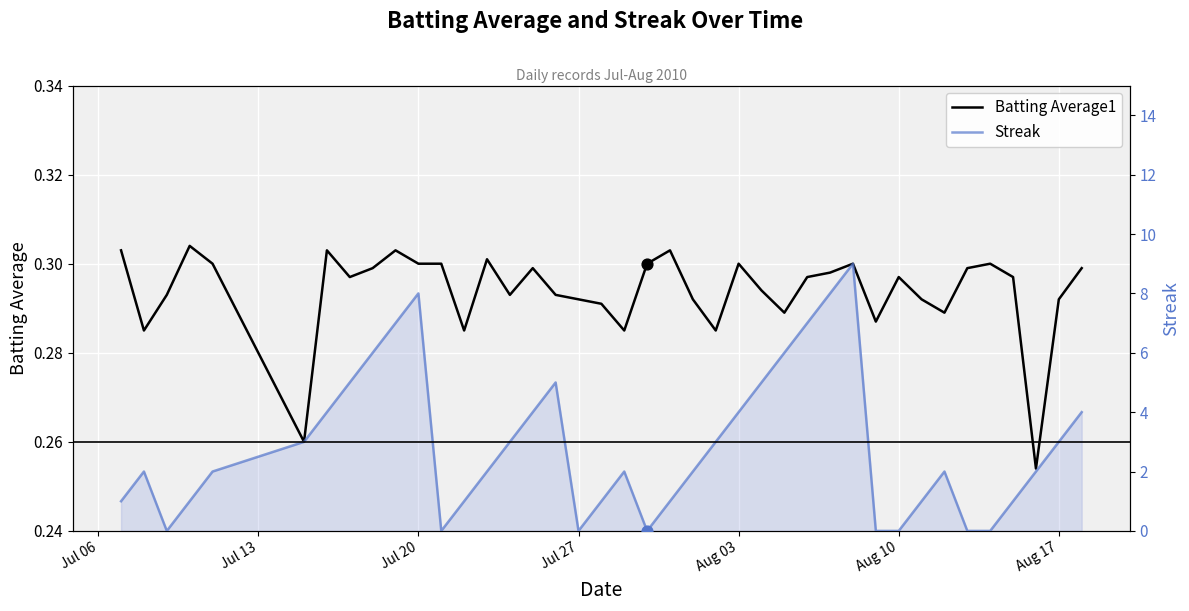

Which series has the largest Y range (max minus min)?

Streak